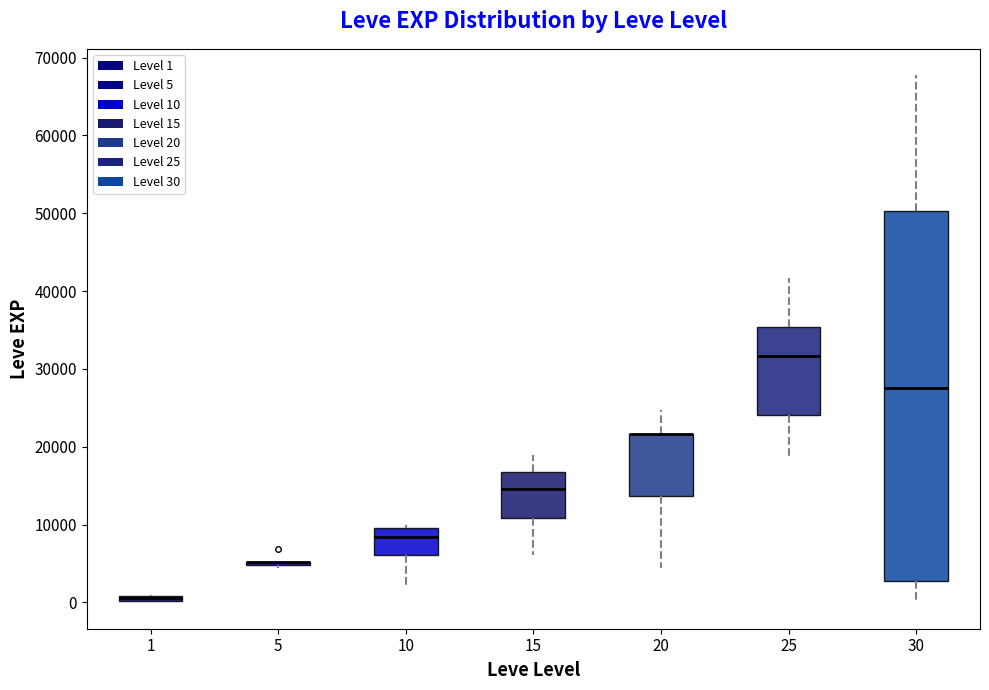

Comparing the boxes themselves (not the whiskers), which one is the tallest?

30